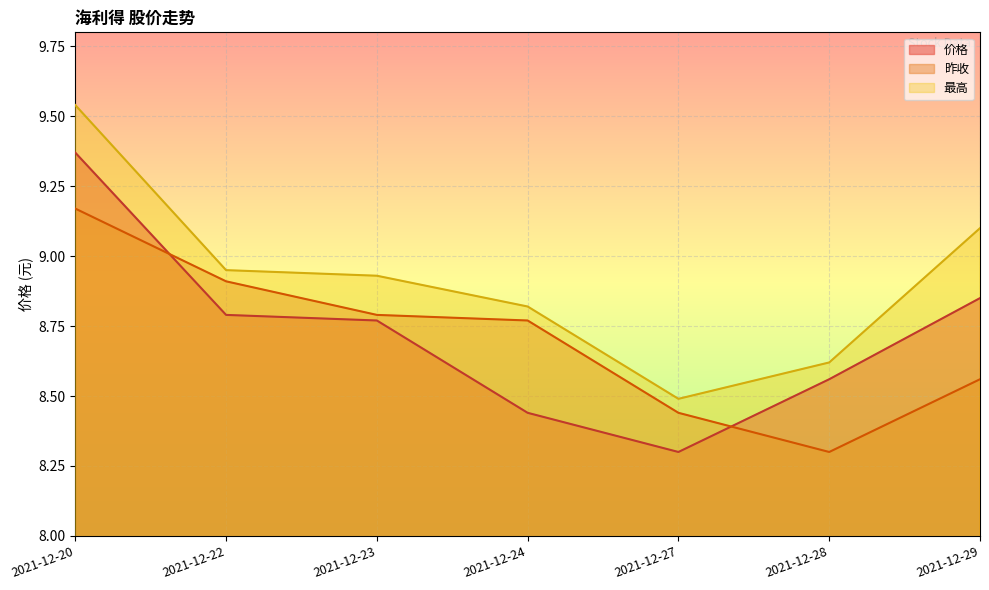

What is the spread (max minus min) of values at 2021-12-27?

0.2